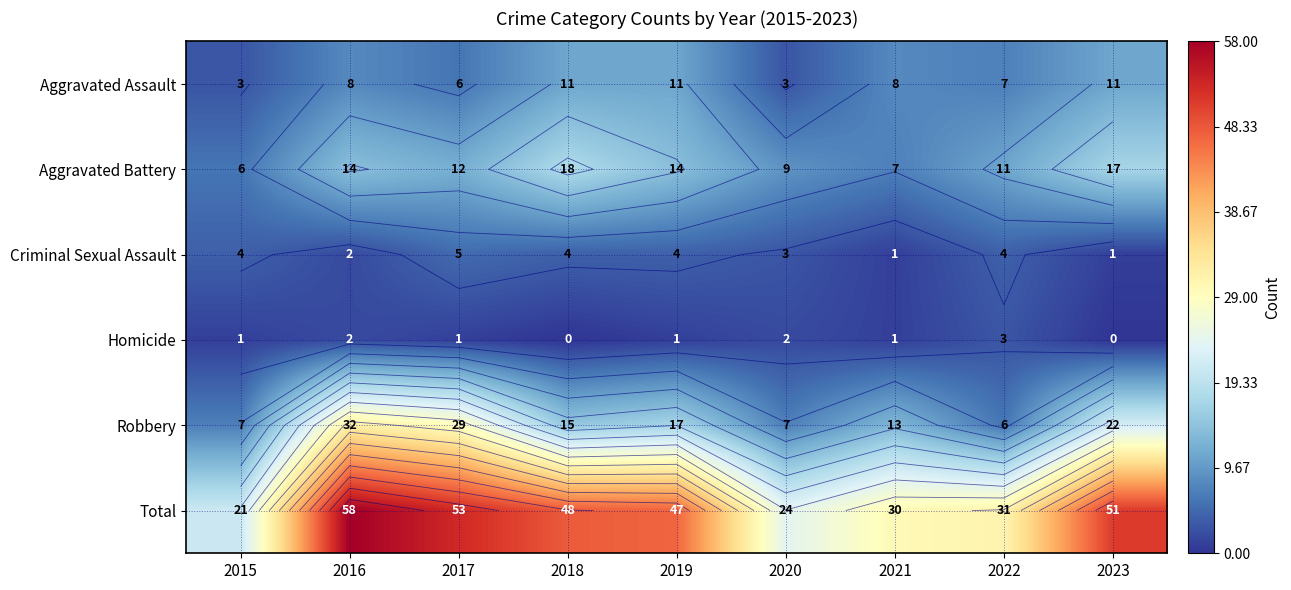

Rank the categories by Homicide value from highest to lowest.

2022, 2016, 2020, 2015, 2017, 2019, 2021, 2018, 2023